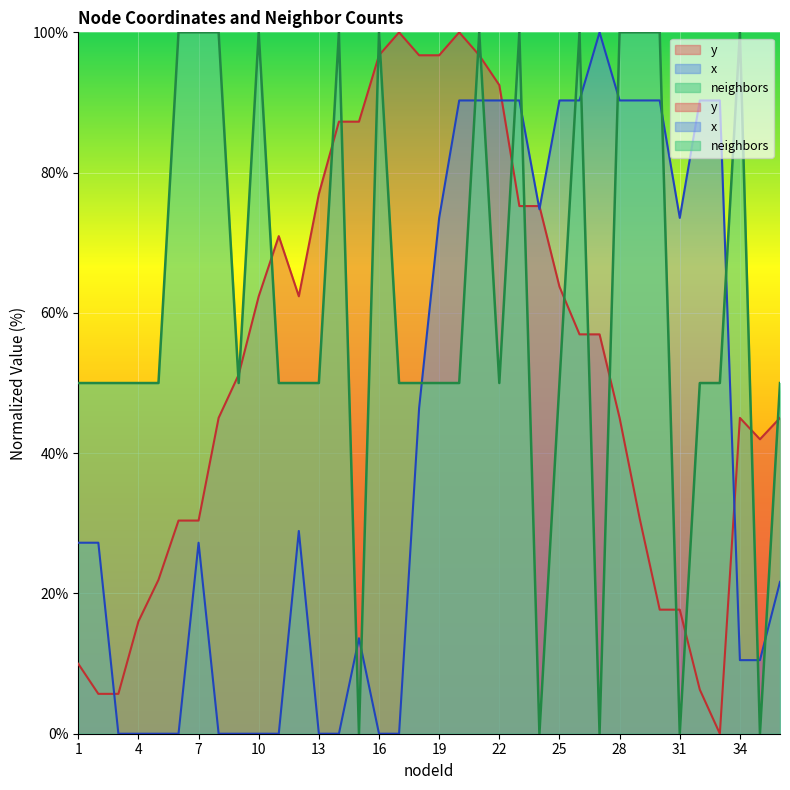

At which label does neighbors first exceed 50?

6